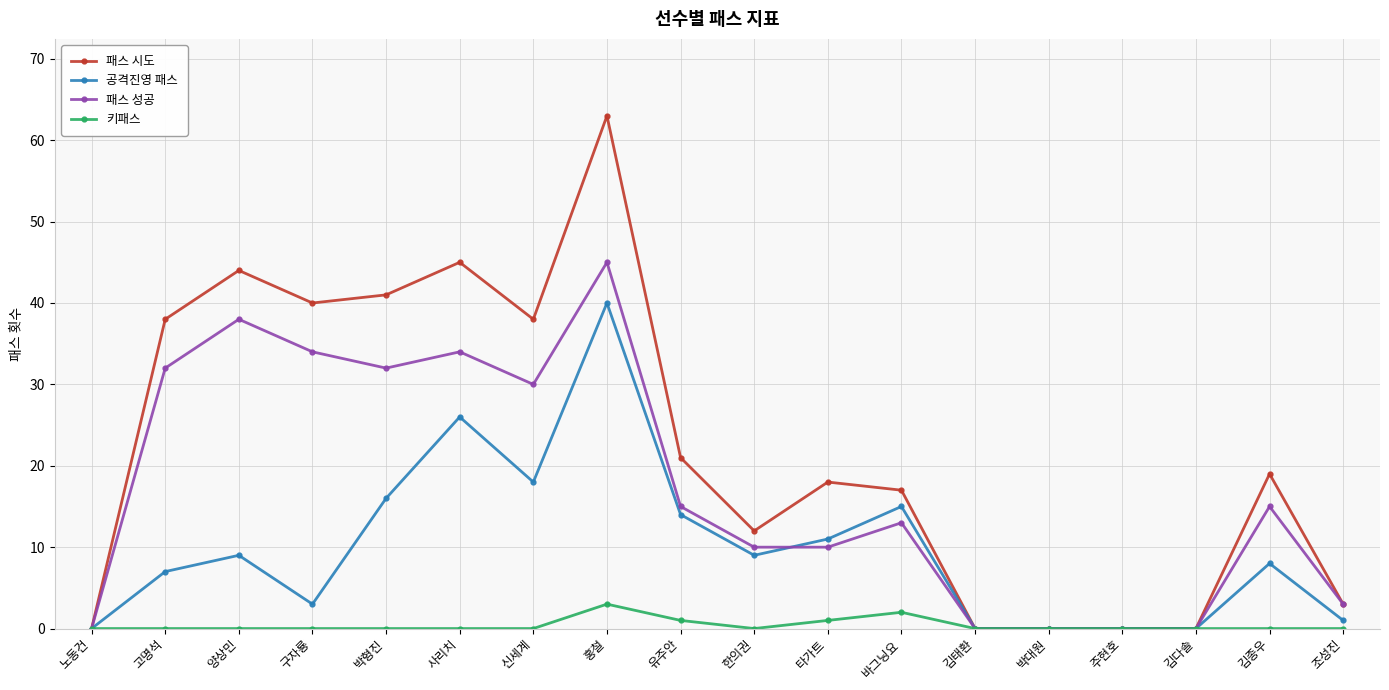

What position from the left is 김태환?

13